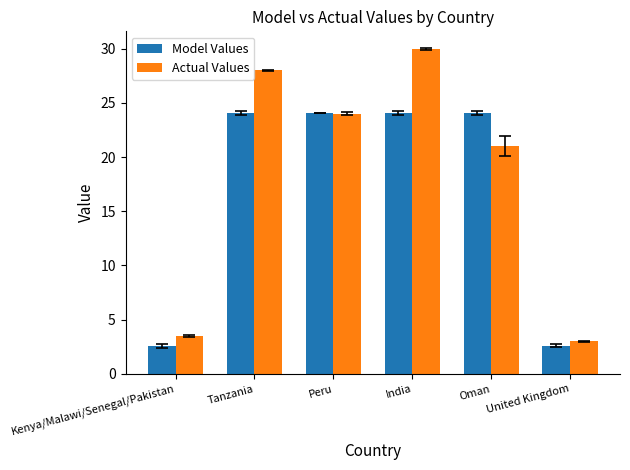

What is the minimum value shown in the chart?

2.6